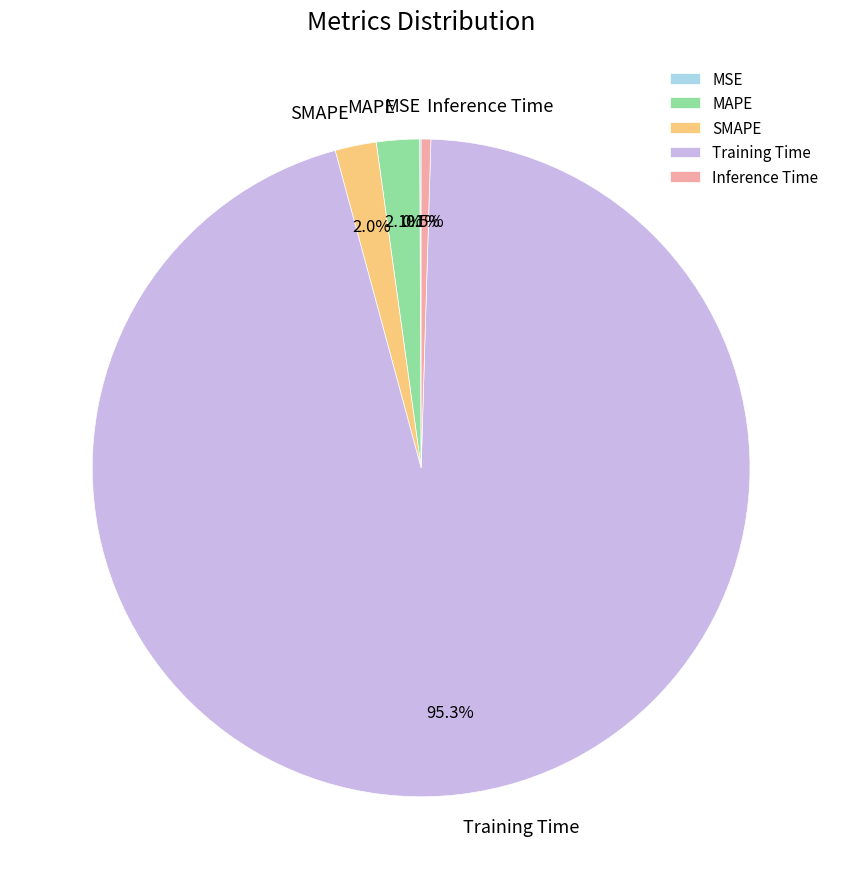

What is the largest slice in the pie chart?

Training Time